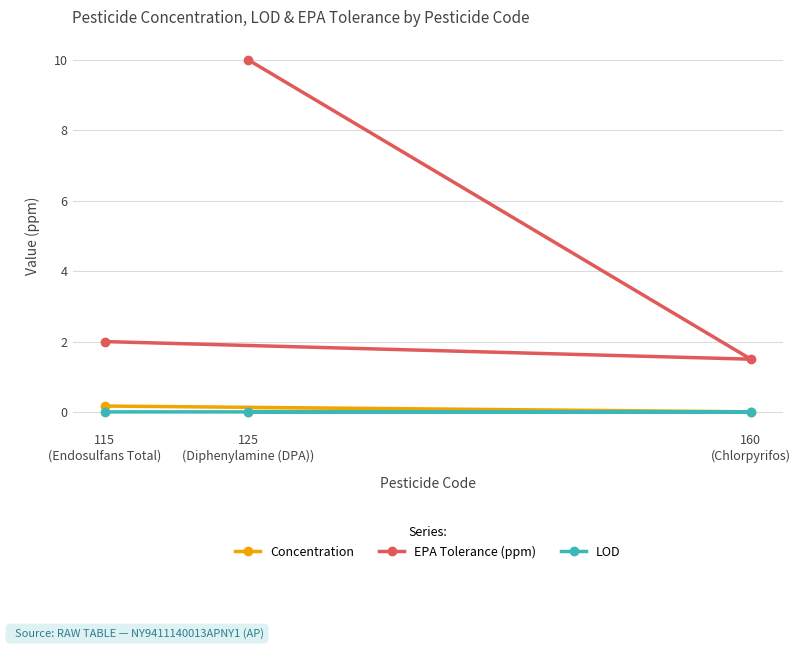

What is the difference between the maximum and minimum values in the EPA Tolerance (ppm) series?

8.5